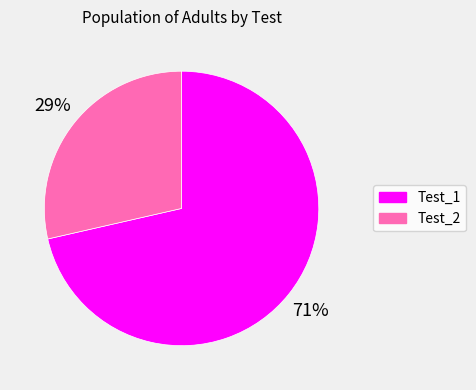

Which category has the biggest portion of the pie?

Test_1